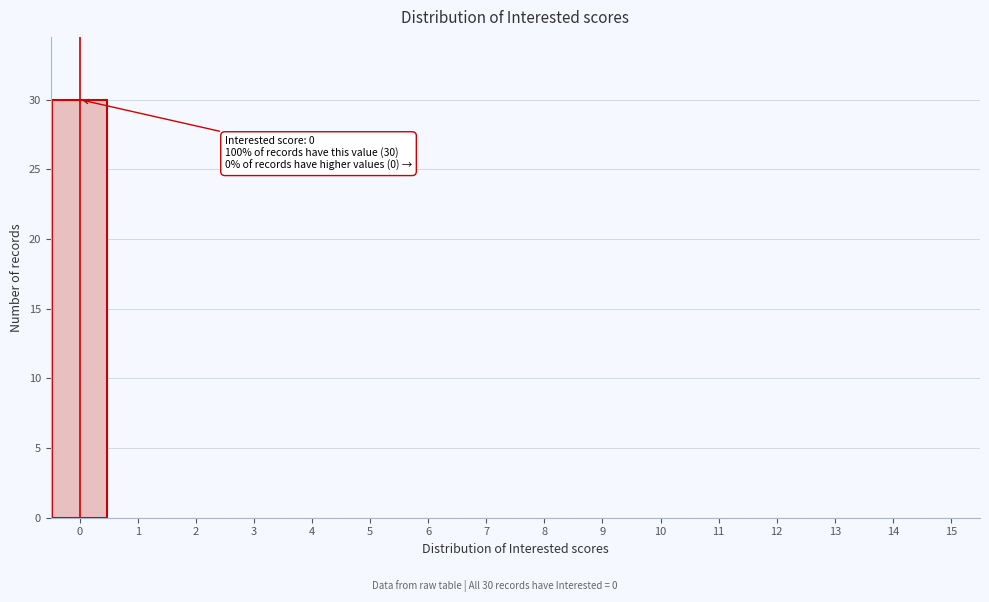

Reading right to left, transcribe all the data shown in this chart.

15=0	14=0	13=0	12=0	11=0	10=0	9=0	8=0	7=0	6=0	5=0	4=0	3=0	2=0	1=0	0=30